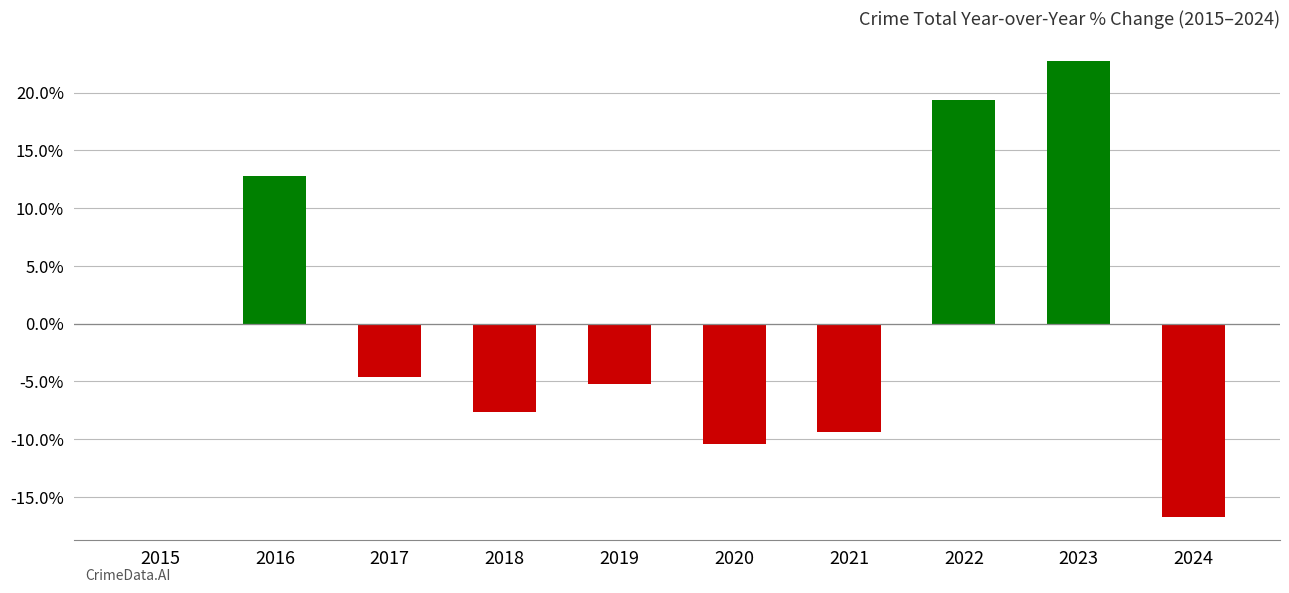

Reading left to right, extract all data points from this chart.

2015=0.0	2016=12.7	2017=-4.6	2018=-7.7	2019=-5.2	2020=-10.4	2021=-9.4	2022=19.4	2023=22.7	2024=-16.7